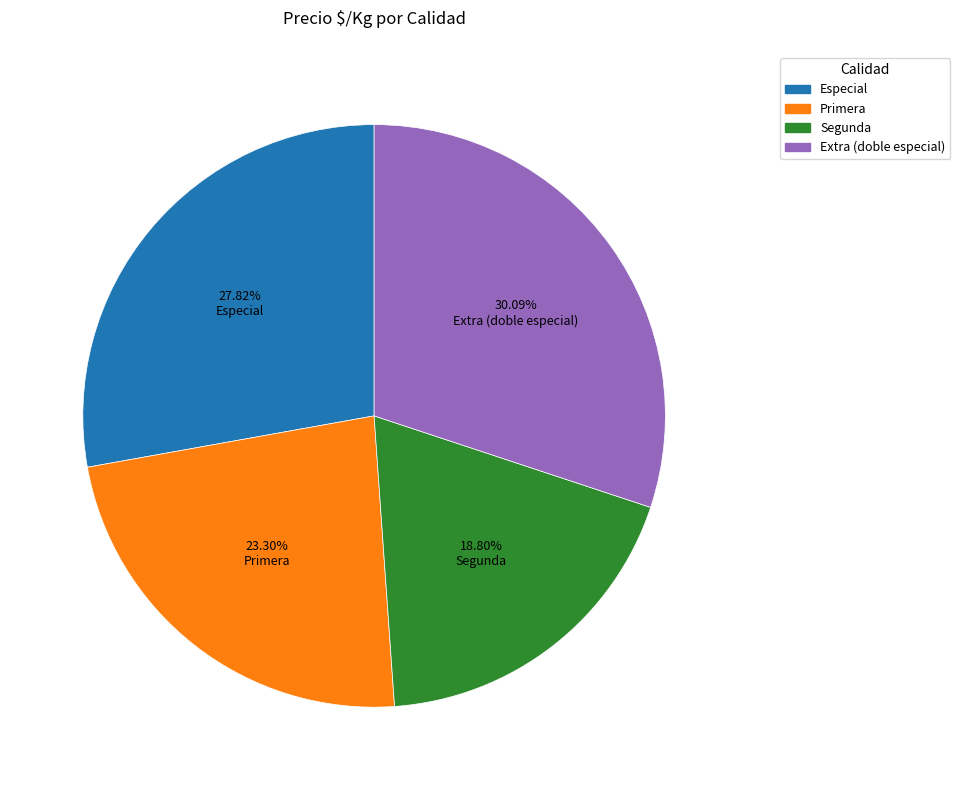

To the nearest percent, what is the average slice percentage?

25%